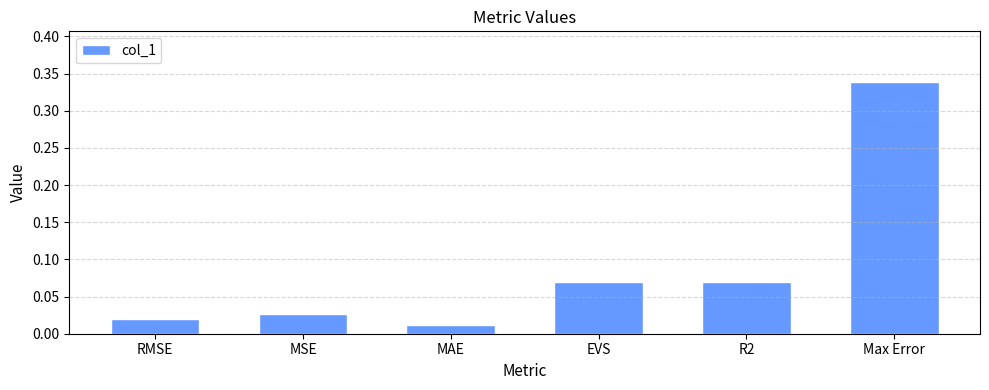

Is it true that the value at Max Error is 0.5?

False